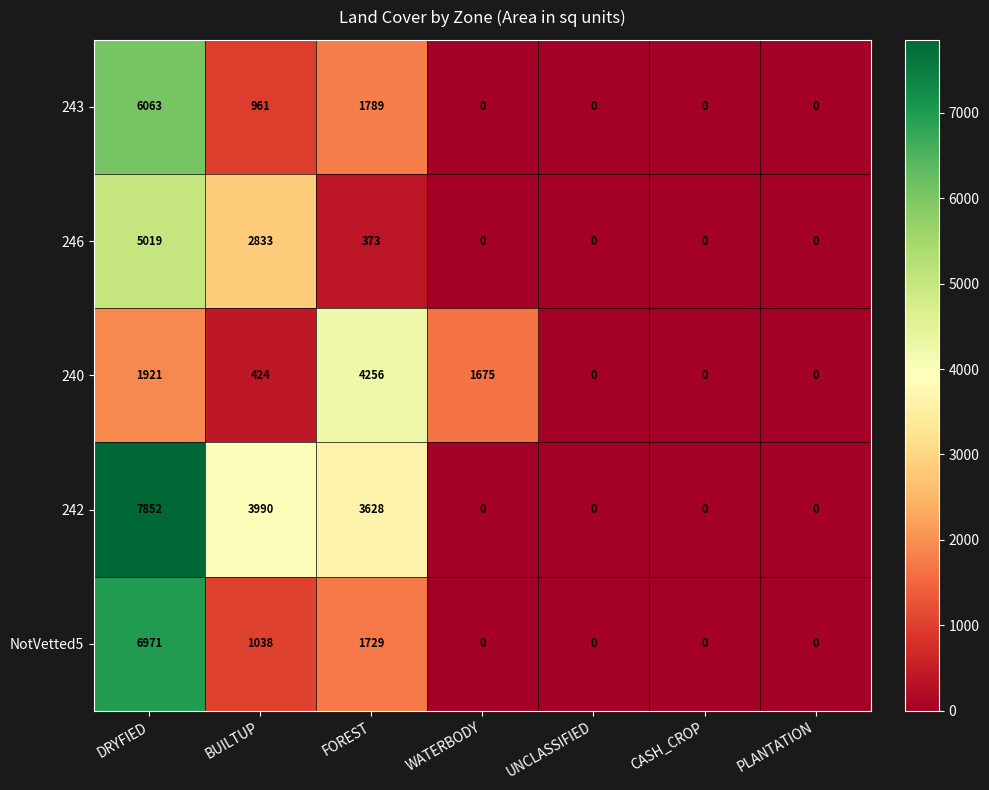

What is the total value across all series at WATERBODY?

1675